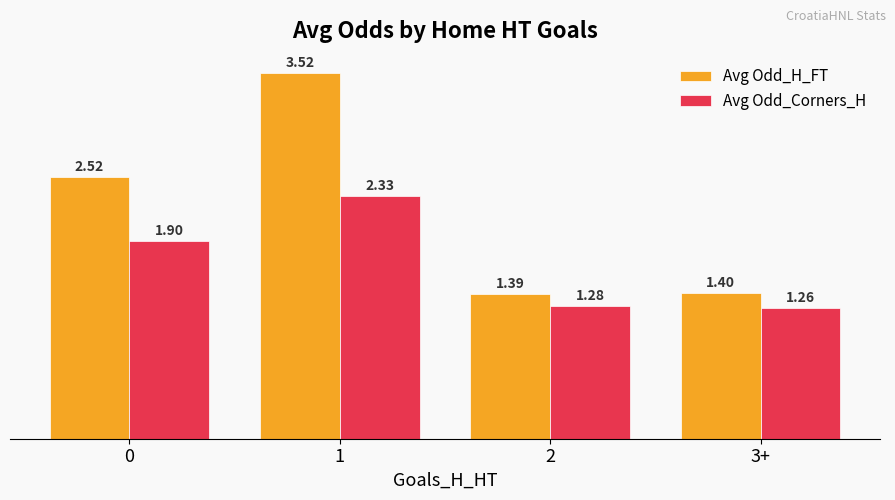

Which series has the largest total across all categories?

Avg Odd_H_FT